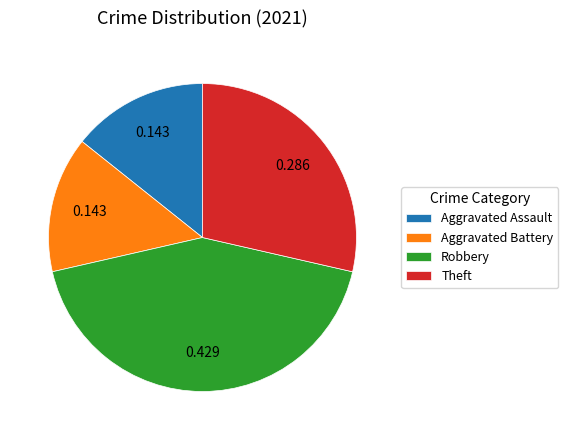

Which has a higher value, Theft or Aggravated Battery?

Theft